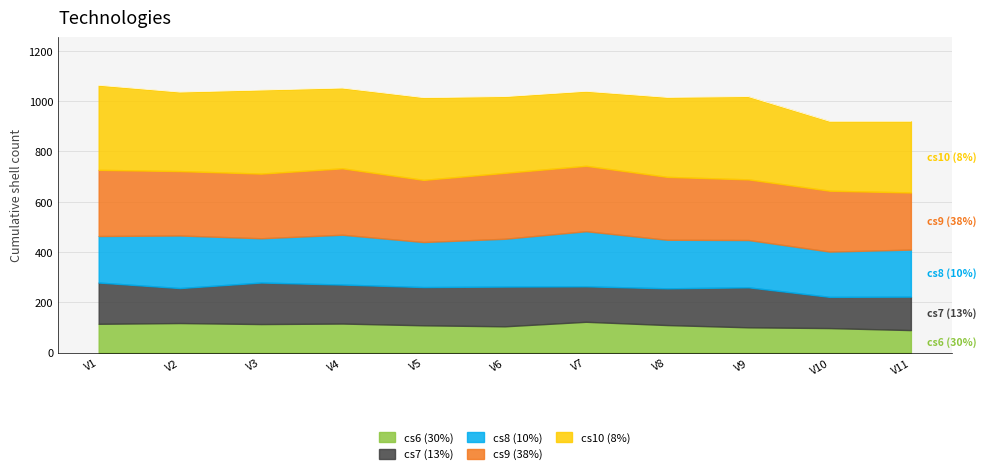

True or false: cs6 and cs9 intersect in this chart.

False